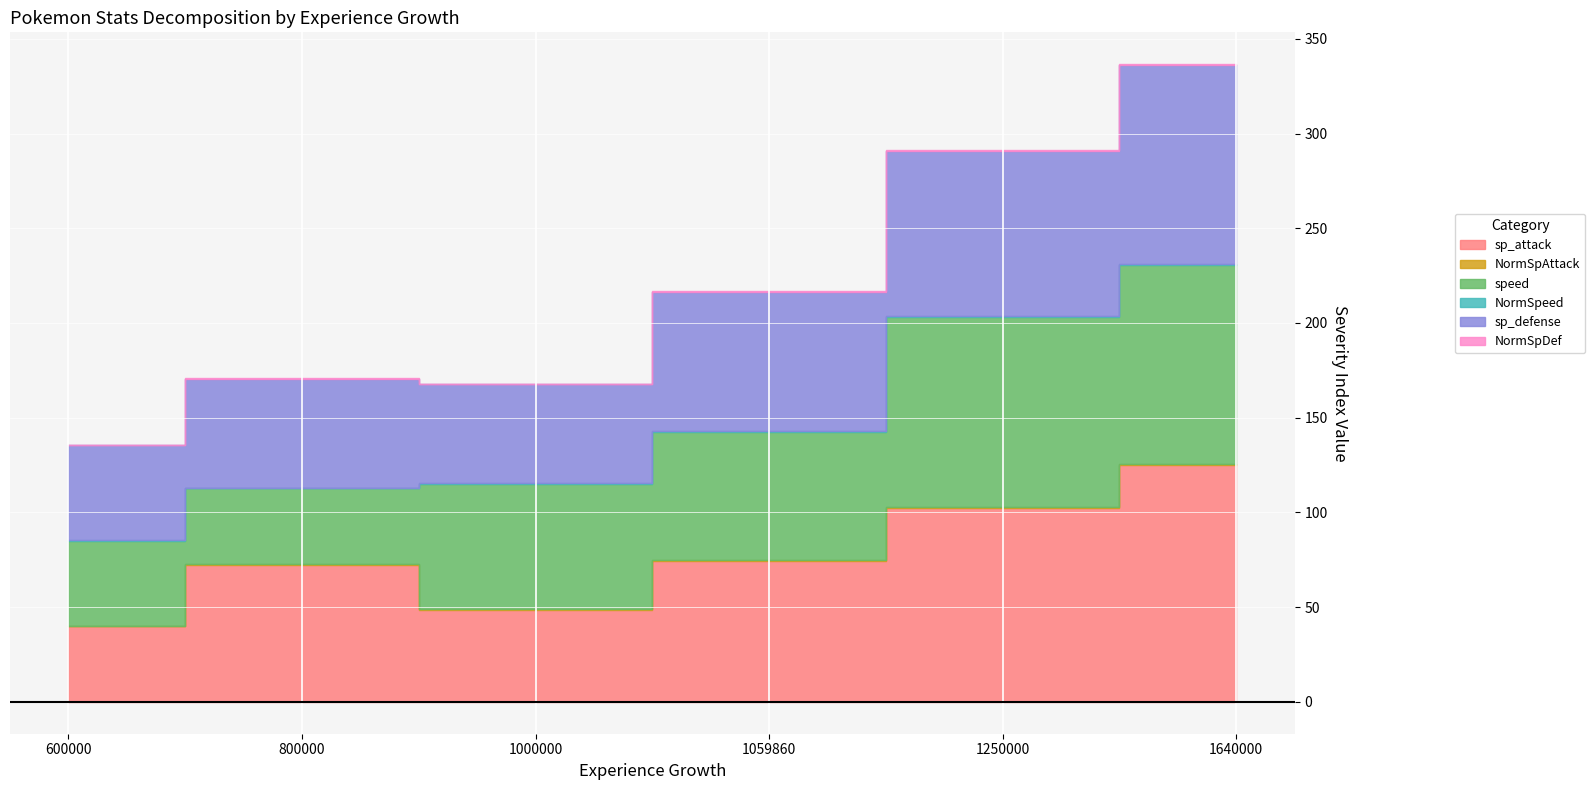

What is the minimum value for NormSpeed?

0.2